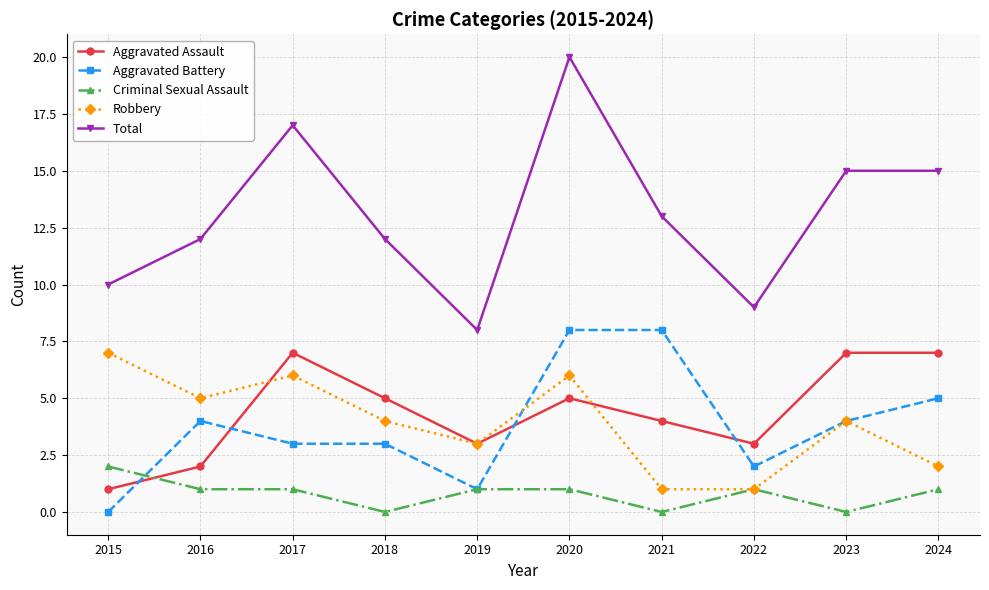

Is it true that Aggravated Assault equals 7 at 2017?

True